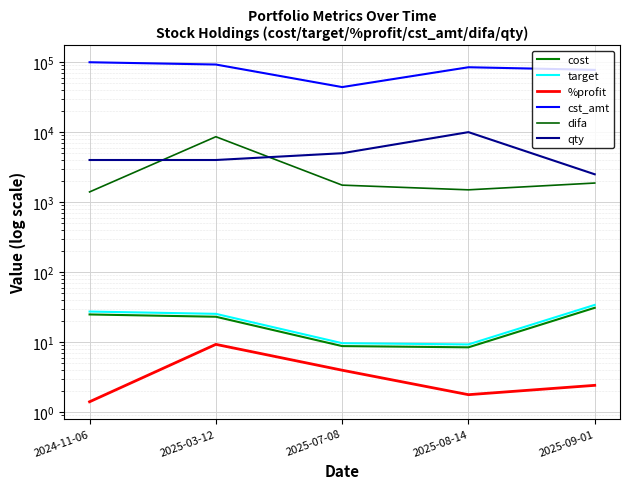

Reading right to left, extract all data points from this chart.

cost: 31.0	8.4	8.8	23.1	24.9
target: 34.1	9.3	9.7	25.4	27.4
%profit: 2.4	1.8	4.0	9.3	1.4
cst_amt: 77500.0	84500.0	44000.0	92400.0	99600.0
difa: 1875.0	1500.0	1750.0	8600.0	1400.0
qty: 2500.0	10000.0	5000.0	4000.0	4000.0